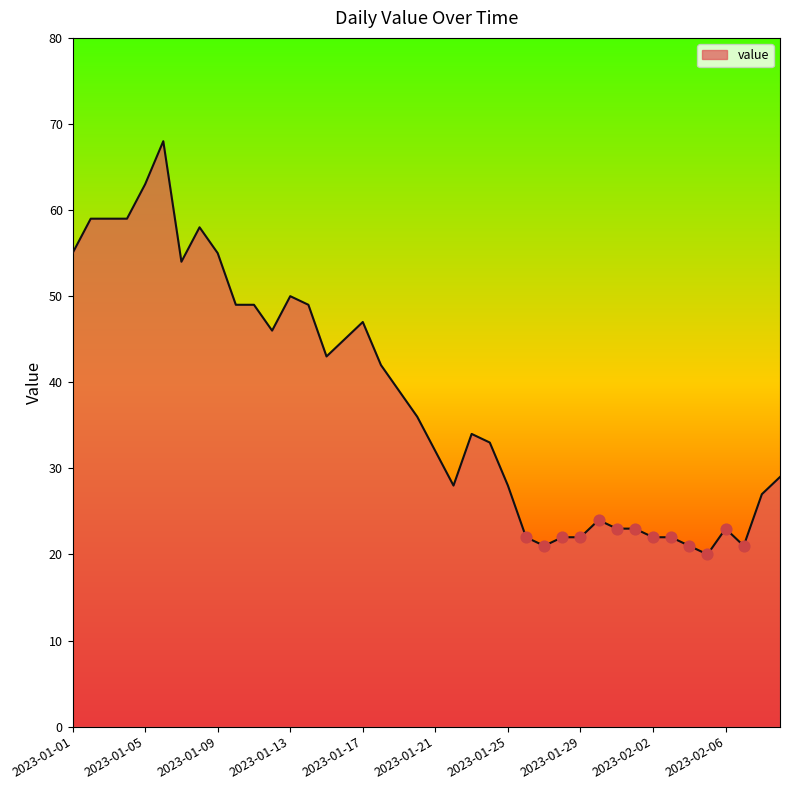

What is the minimum value shown in the chart?

20